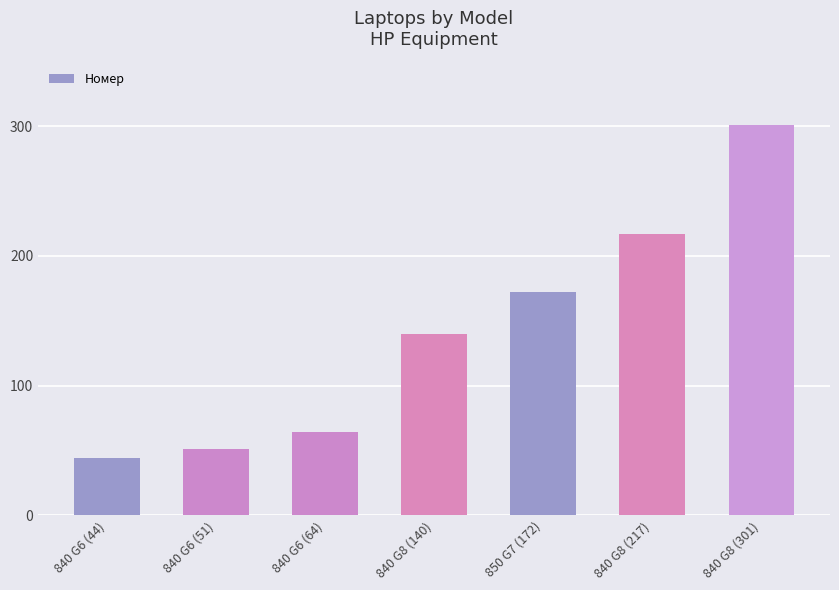

How many distinct data groups are displayed?

1